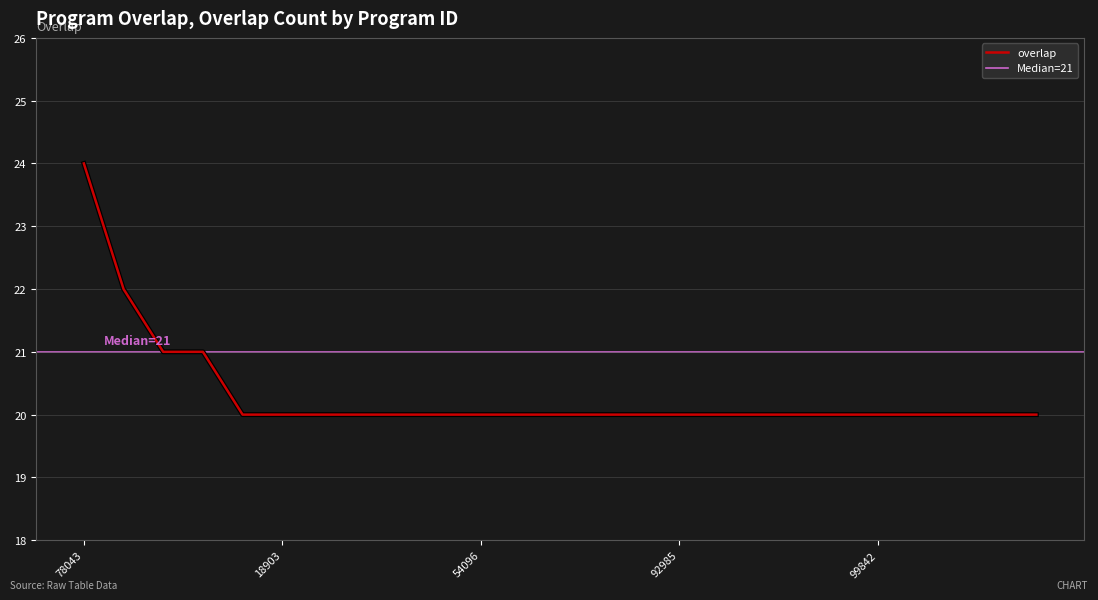

The chart shows a value of 31 at 291317. True or false?

False